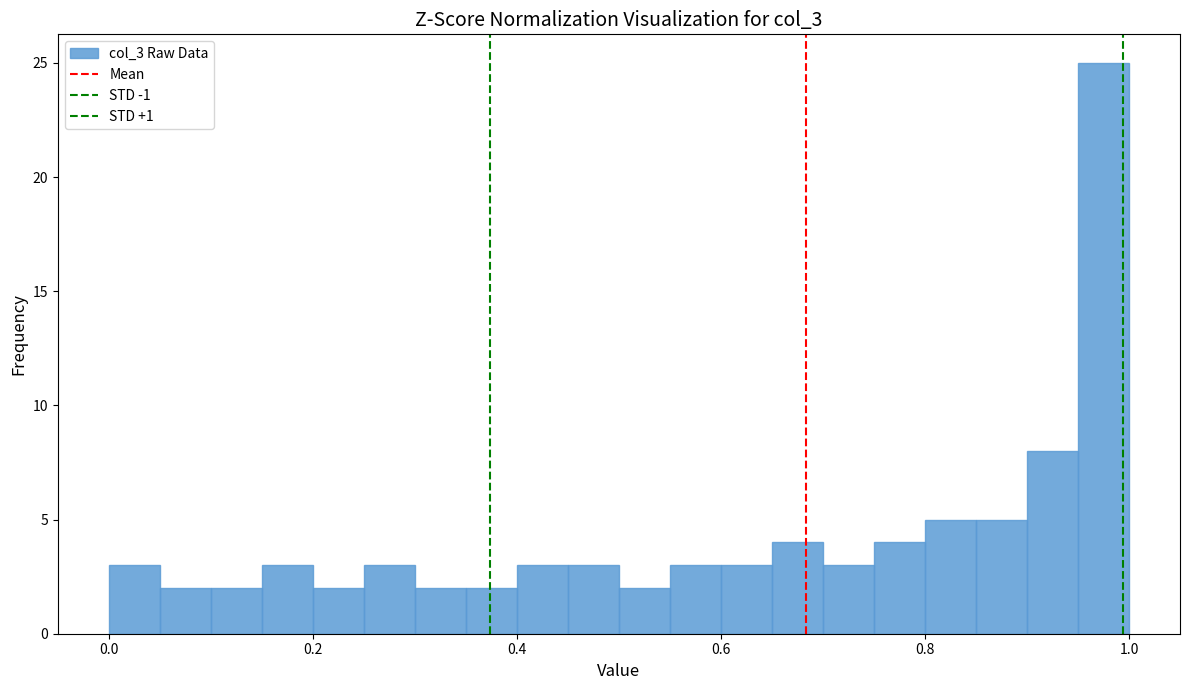

Around what value on the x-axis is the tallest bar? Give the approximate position of its centre, as read against the axis.

0.98